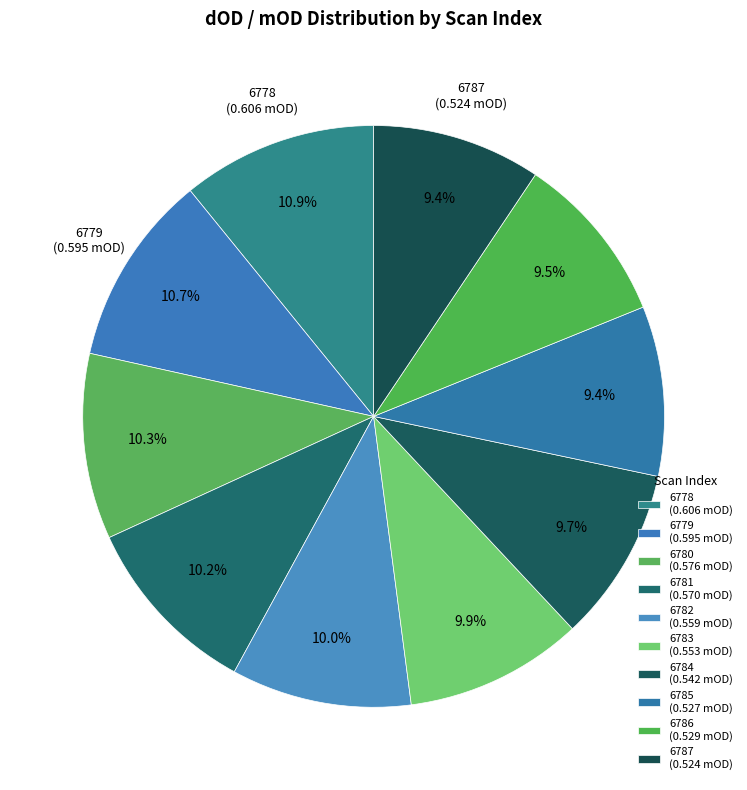

Rank the categories by value from lowest to highest.

6787, 6785, 6786, 6784, 6783, 6782, 6781, 6780, 6779, 6778